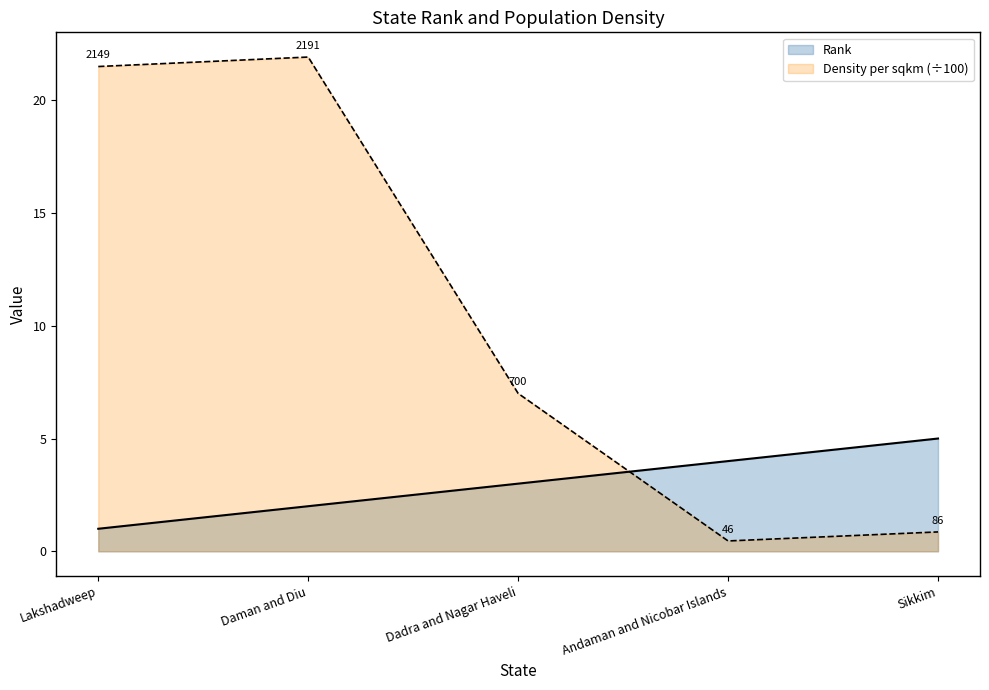

How many interior local peaks does the Density per sqkm (÷100) series have?

1